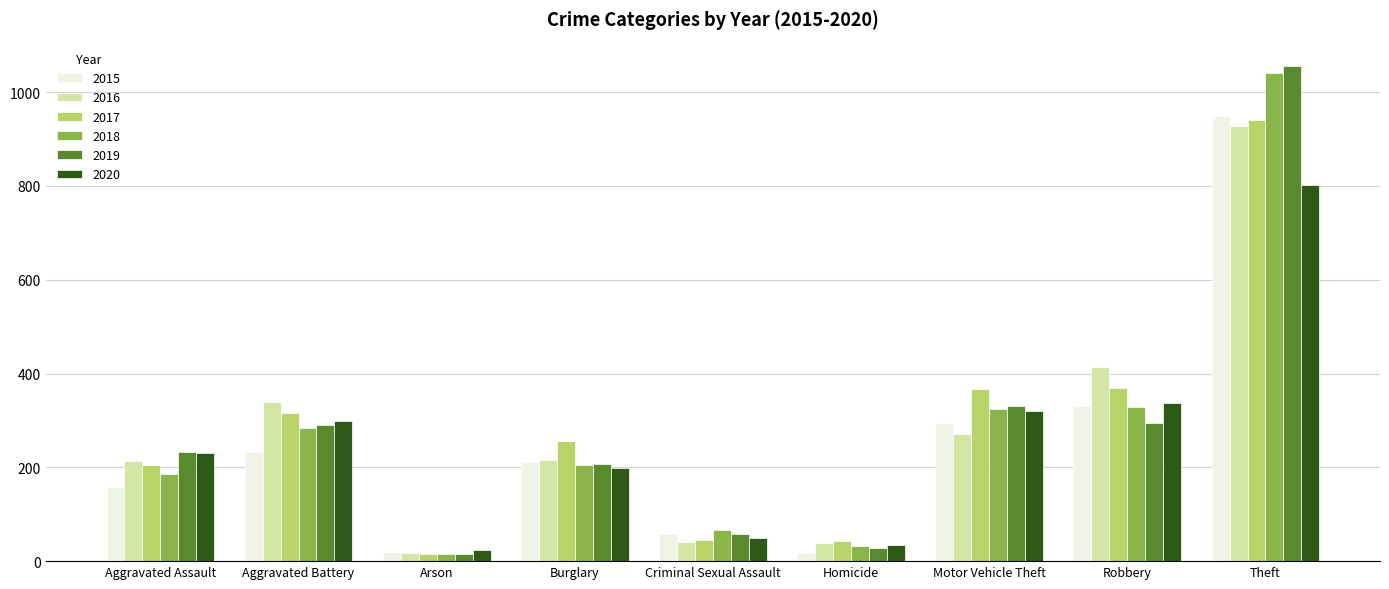

Is the value of 2017 at Motor Vehicle Theft greater than the value of 2020 at Arson?

Yes